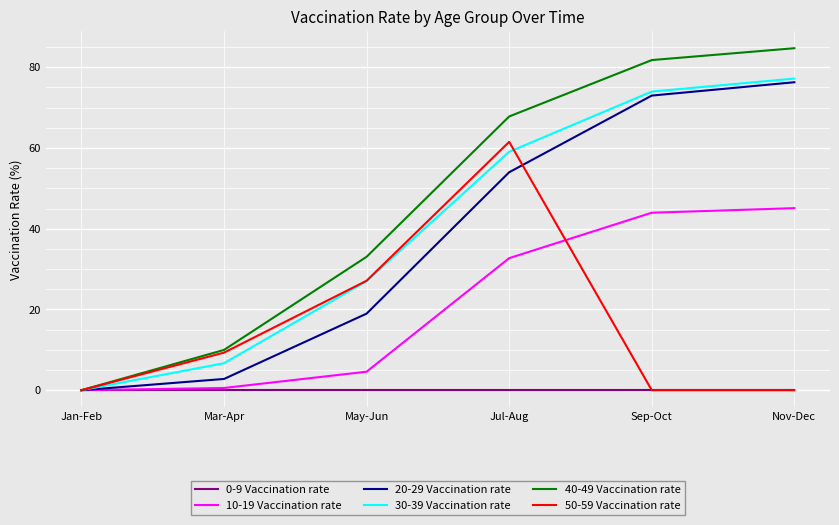

Where does the 20-29 Vaccination rate series first go above 53?

Jul-Aug